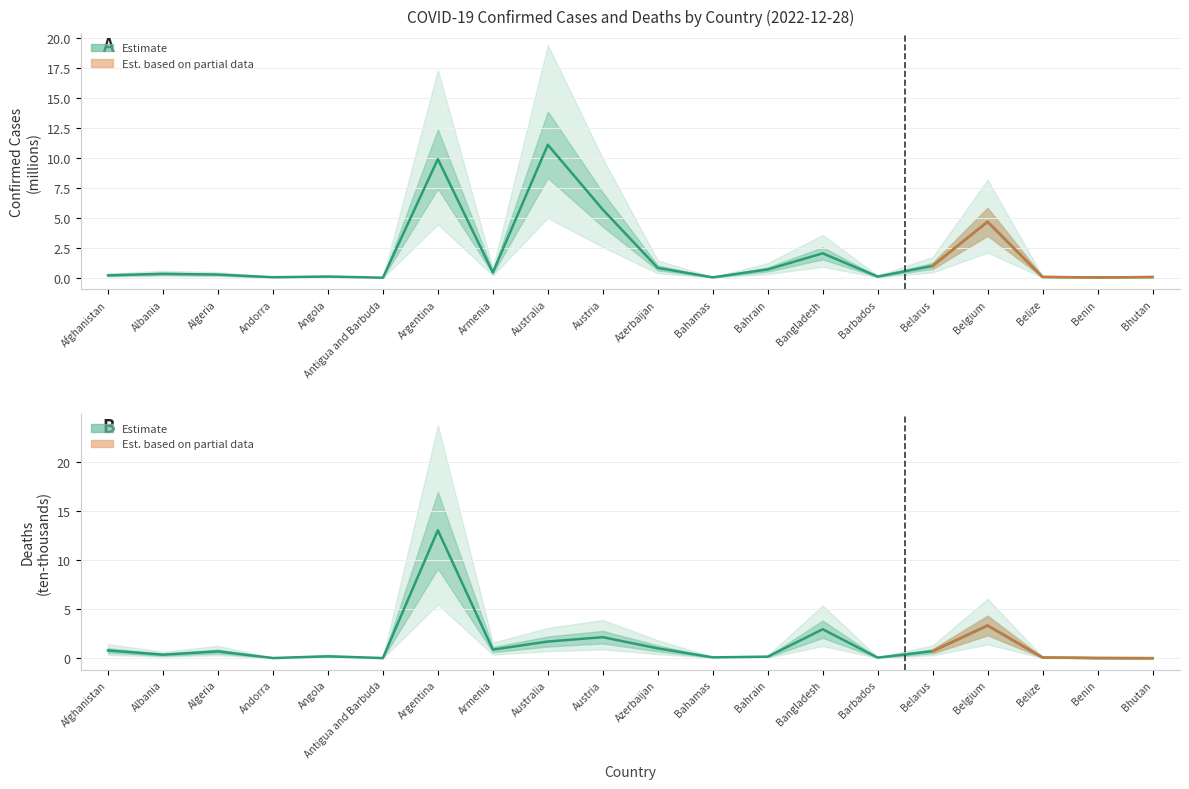

Where do Confirmed and Deaths first cross each other?

Algeria and Andorra